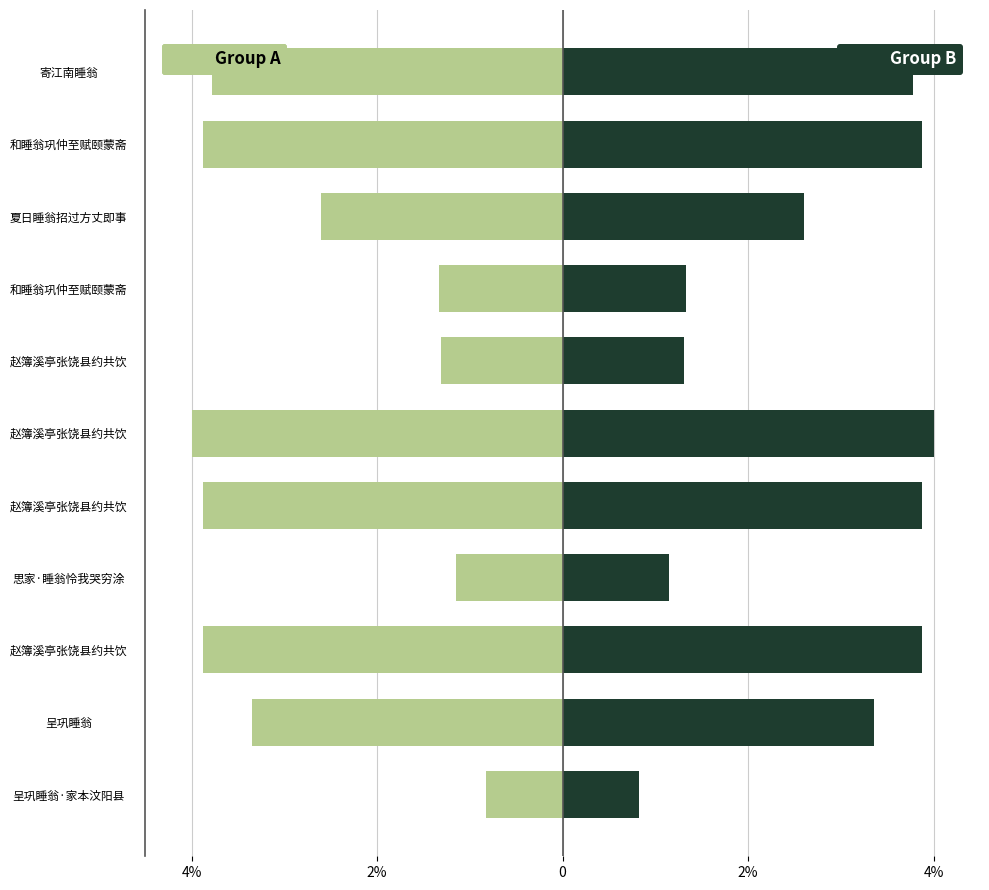

Which series has the largest range (max minus min)?

Group A